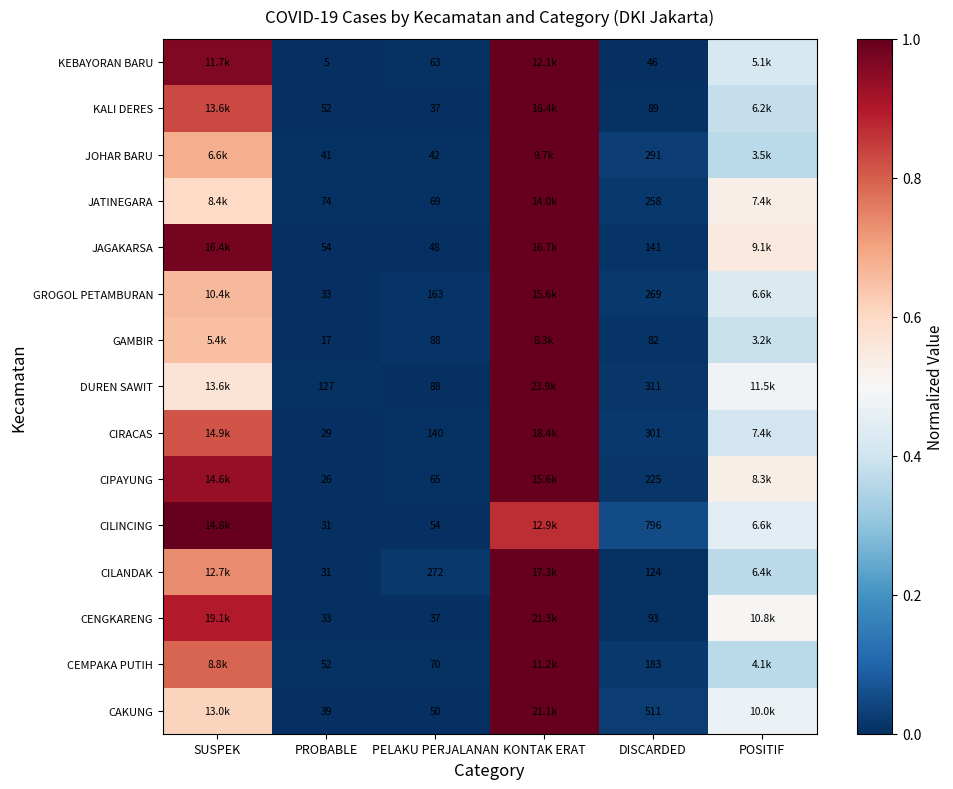

Which series changed the most between PROBABLE and DISCARDED?

CILINCING